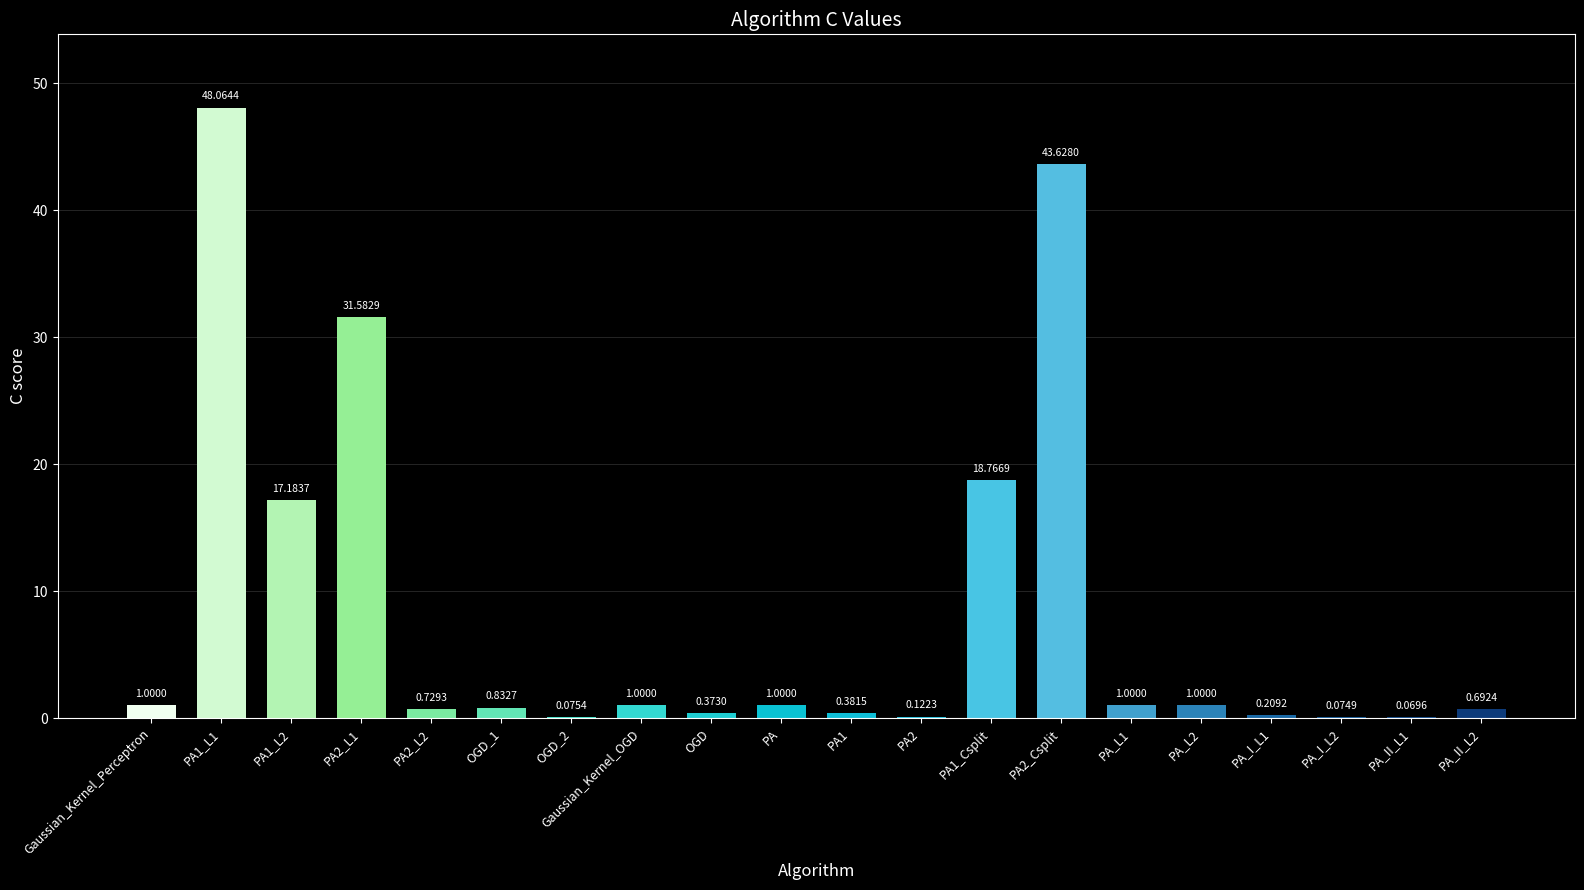

What is the change in value from OGD_2 to PA_L2?

+0.9